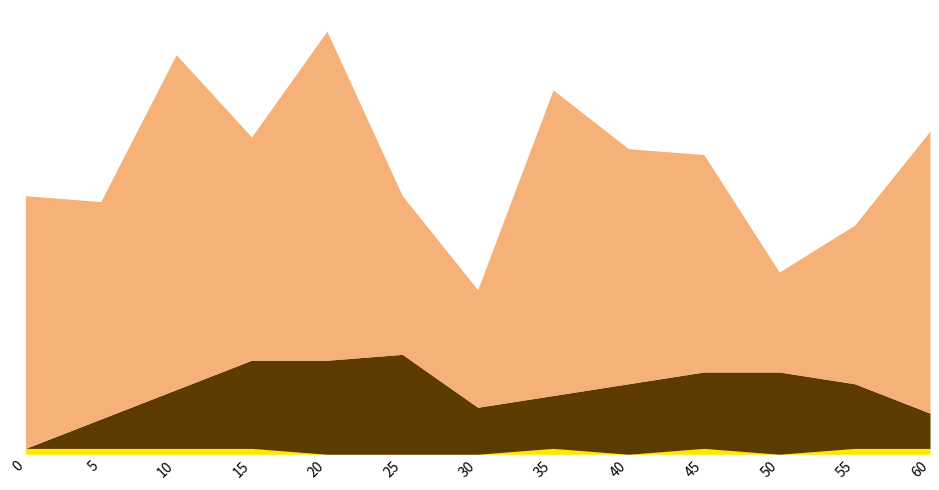

True or false: output_symbol has a value of 1 at 10.

True